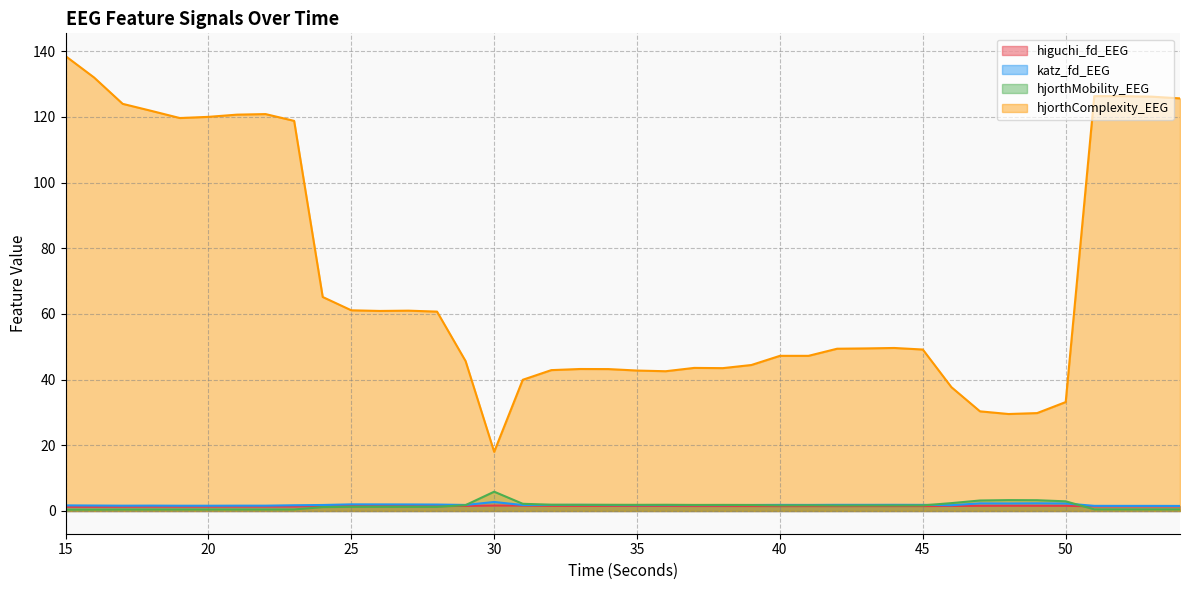

Is it true that katz_fd_EEG equals 1.8 at 34?

True